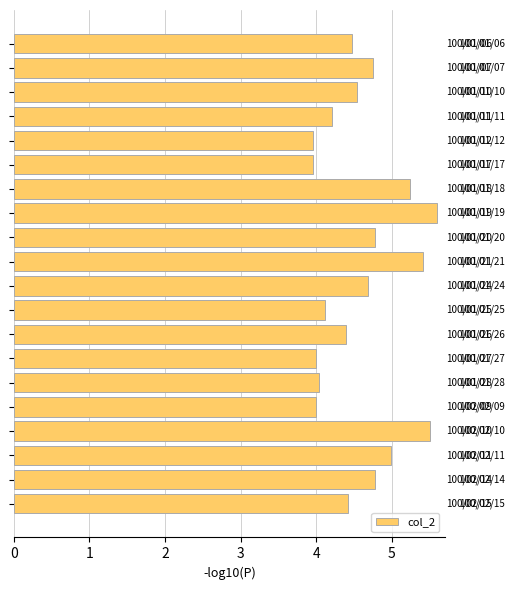

What is the difference between the second highest and second lowest values?

1.5